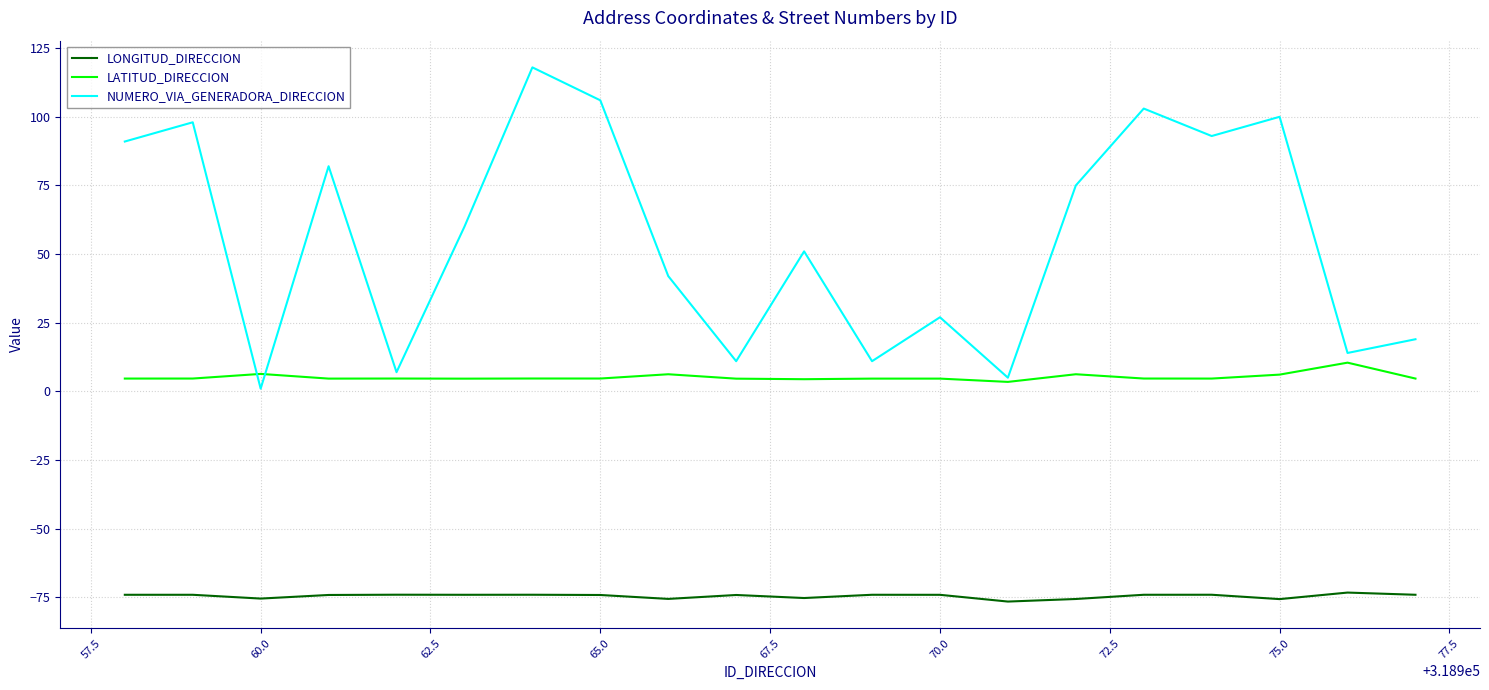

List the series in order of their overall mean, highest first.

NUMERO_VIA_GENERADORA_DIRECCION, LATITUD_DIRECCION, LONGITUD_DIRECCION